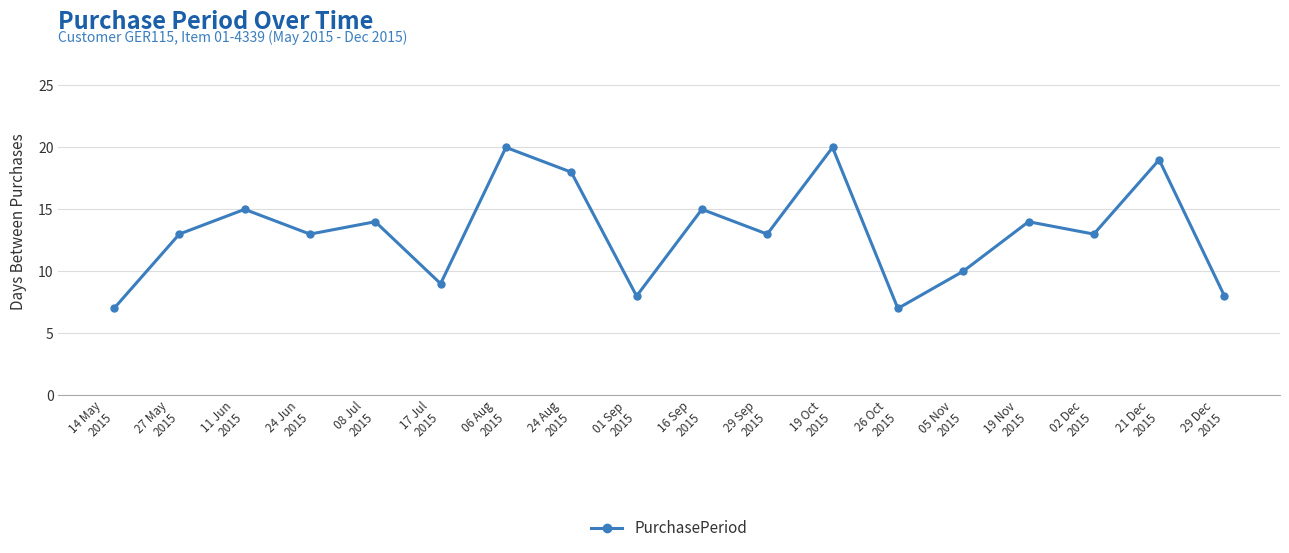

What position from the left is 01 Sep
2015?

9